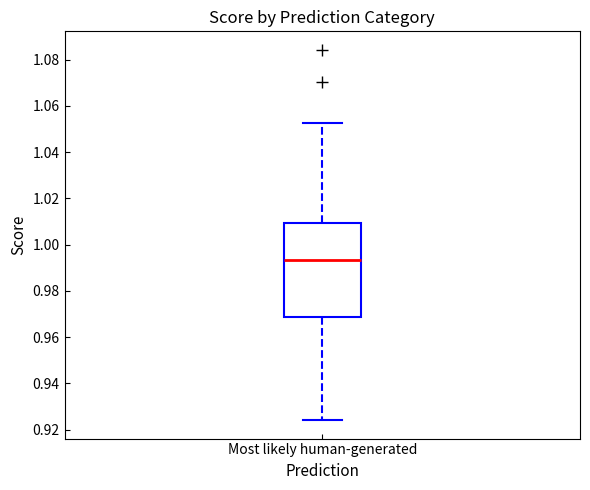

Read this box plot against the y-axis: the position of the median line, the range covered by the box, and the ends of both whiskers. The values are not printed on the chart, so give them approximately, as read against the axis.

median 0.994, box 0.968 to 1.010, whiskers 0.924 to 1.052